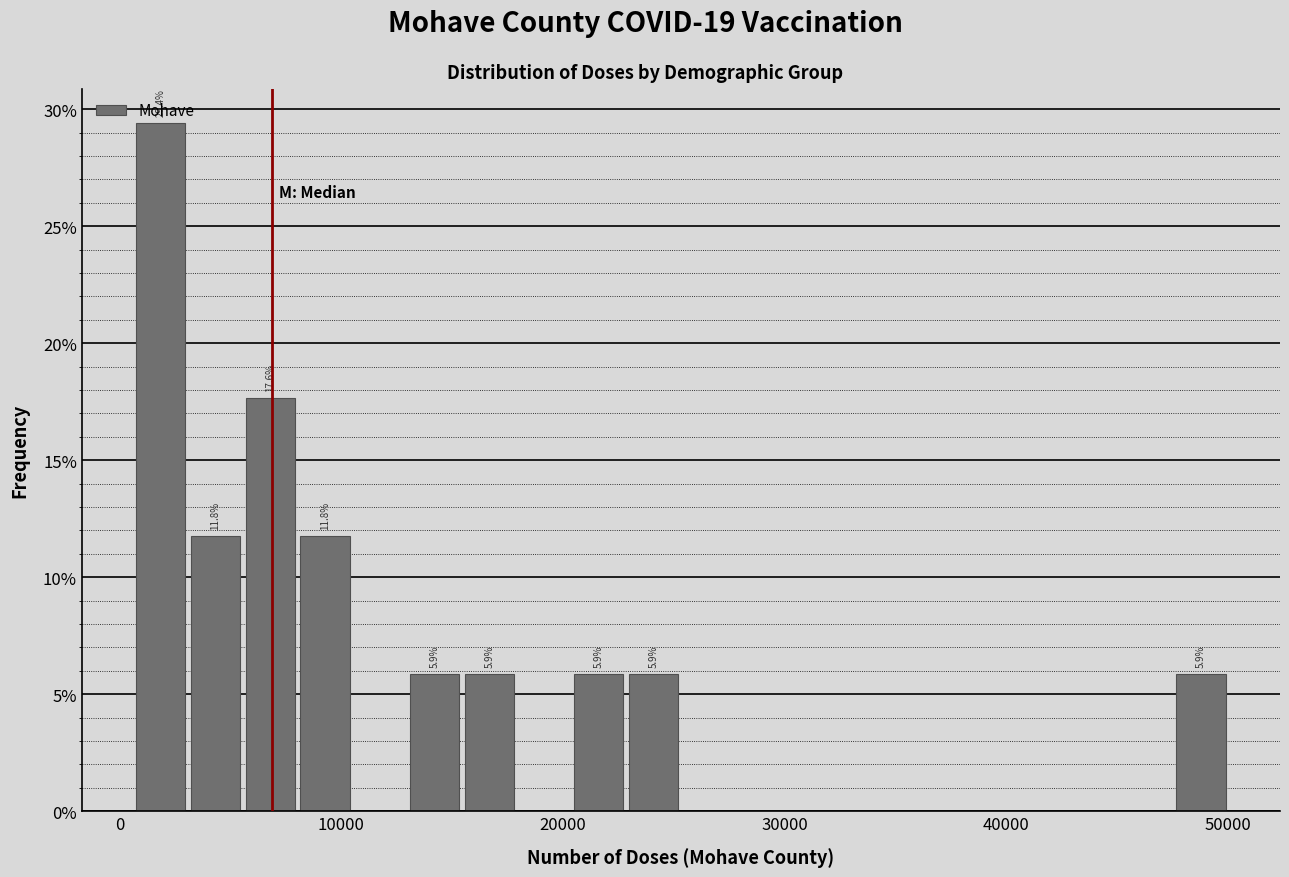

Read against the x-axis, roughly where is the centre of the tallest bar?

2000